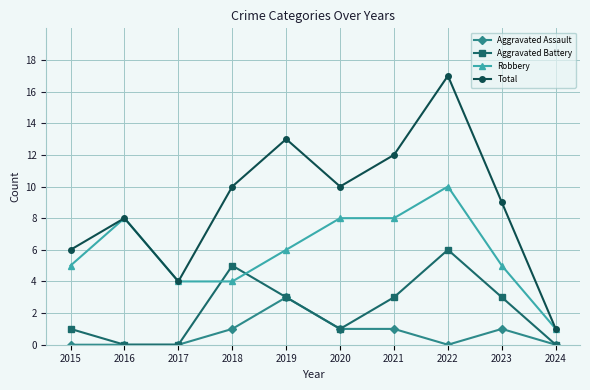

What is the approximate value of Aggravated Battery at 2020?

1